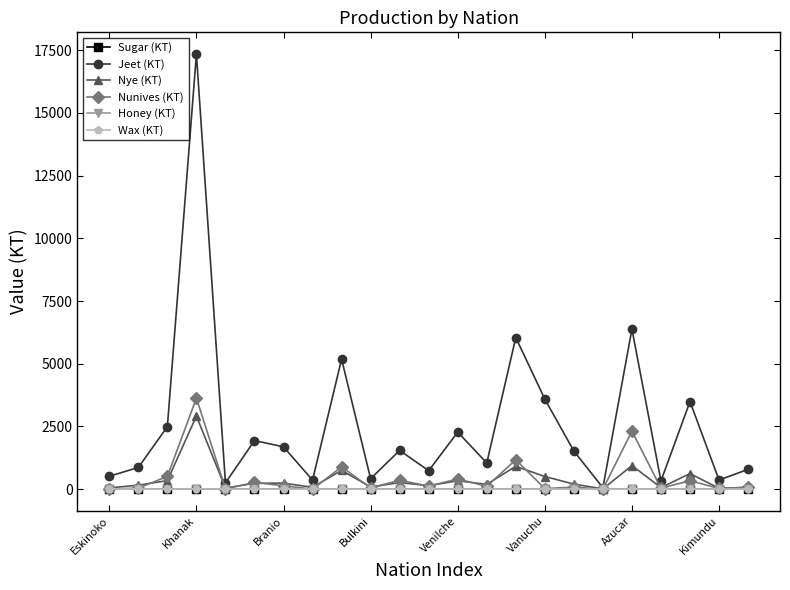

What is the value of the Nunives (KT) point at the 2nd from the left?

44.0